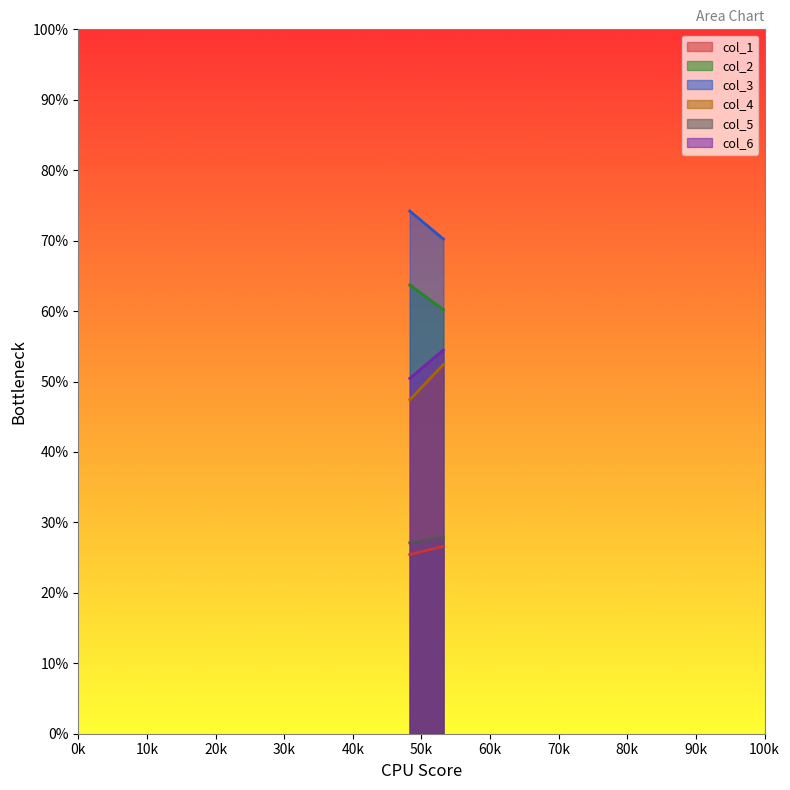

The value of col_3 at 48.3 is 119.5. True or false?

False